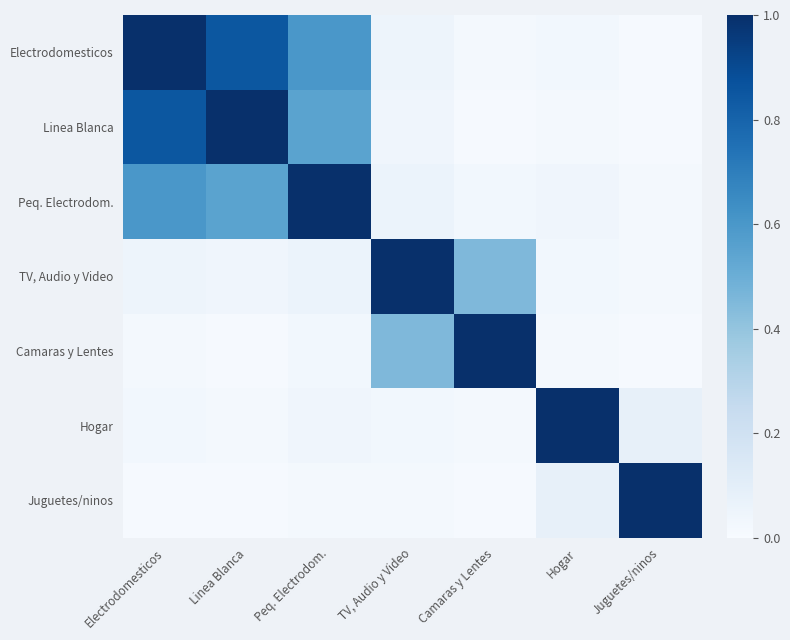

Rank the series at Camaras y Lentes from highest to lowest value.

Camaras y Lentes, TV, Audio y Video, Peq. Electrodom., Electrodomesticos, Hogar, Linea Blanca, Juguetes/ninos